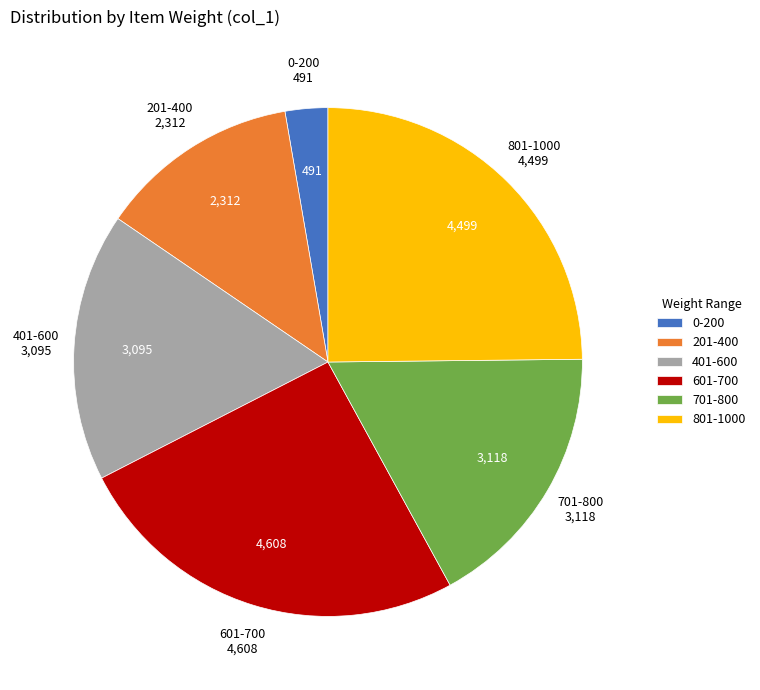

Is there any slice that represents more than half of the pie?

No